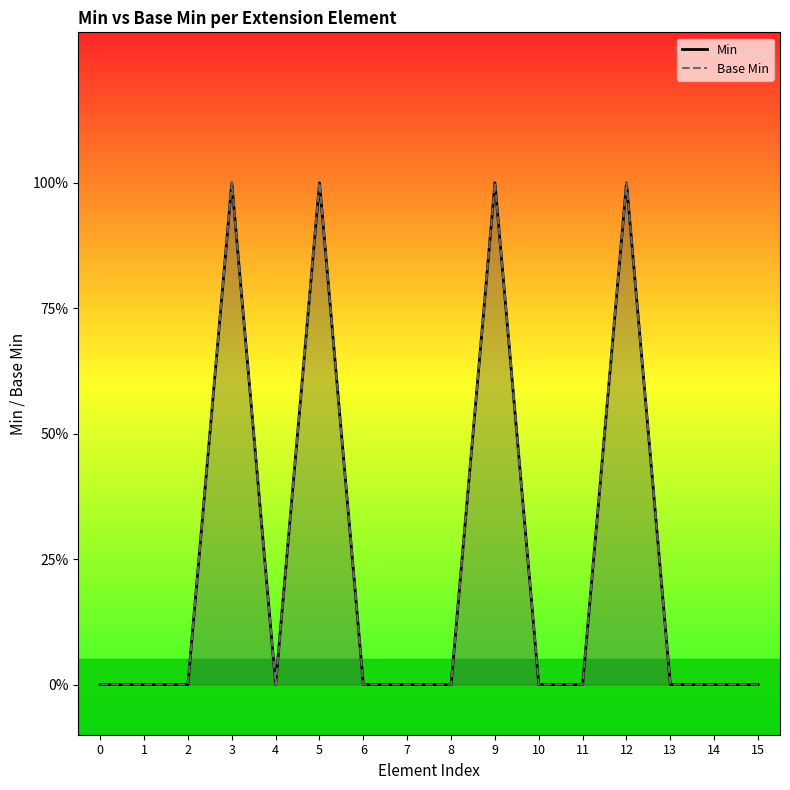

What are all the series names shown in the legend?

Min, Base Min